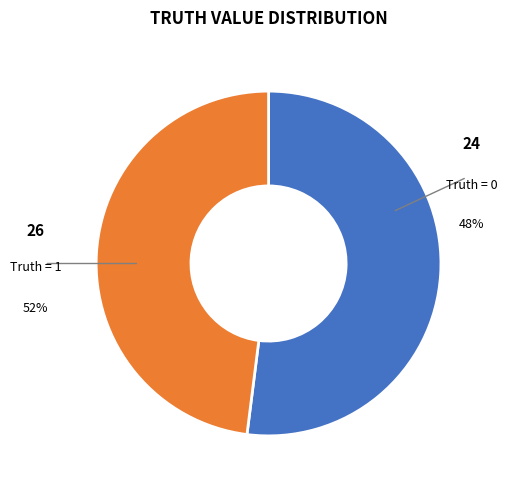

Does 0 represent more than half of the total?

No